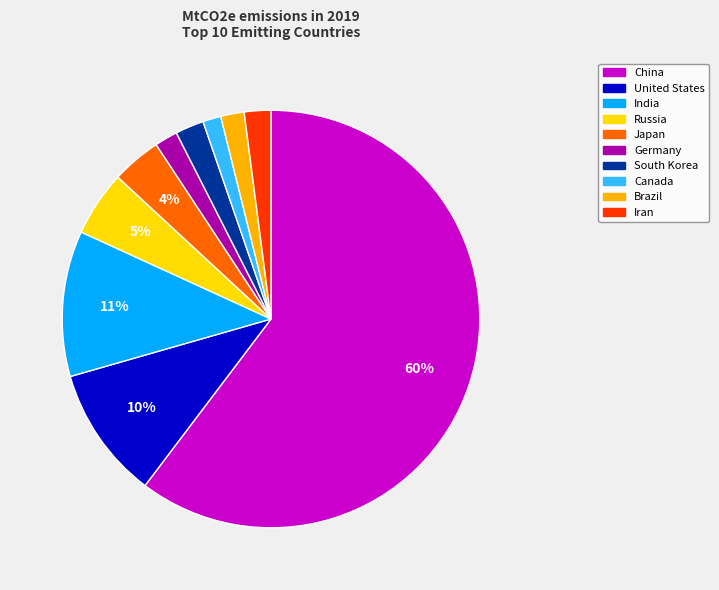

To the nearest percent, what is the average slice percentage?

10%